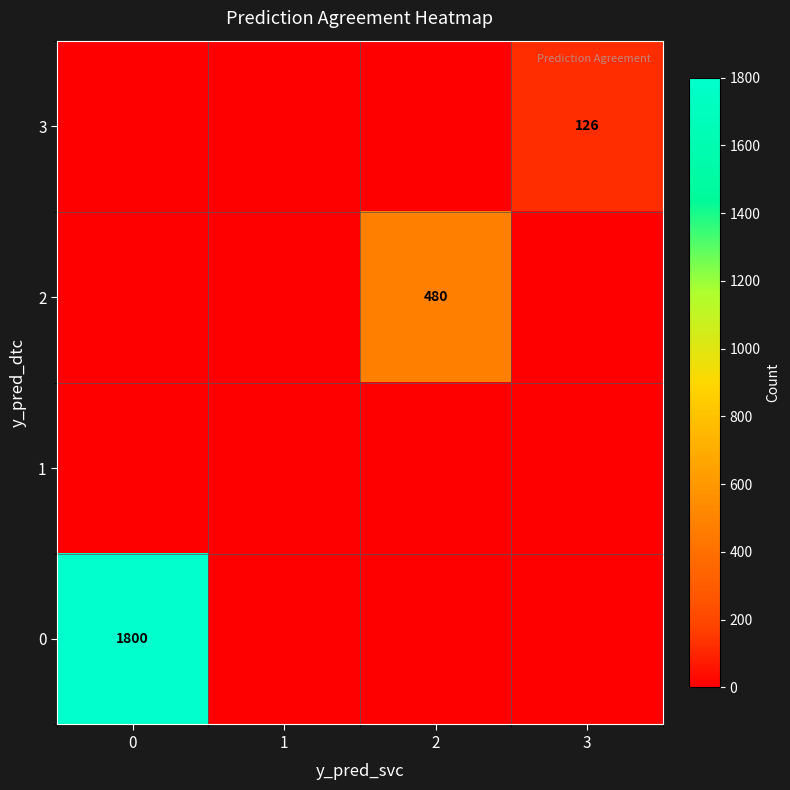

True or false: 3 has a value of 126 at 3.

True